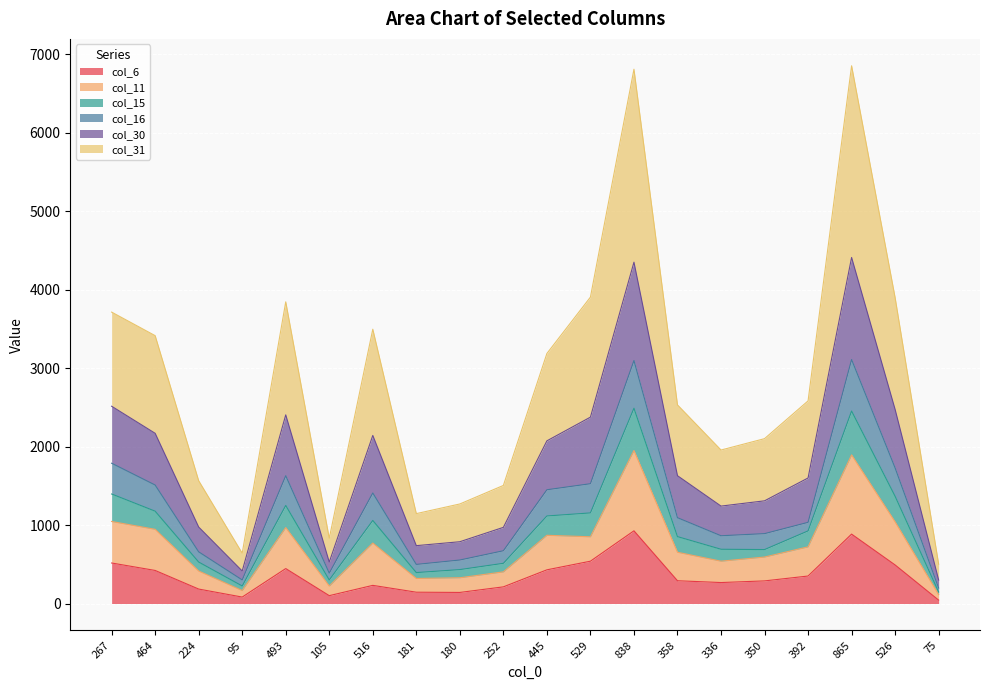

The col_30 series shows 11188 at 865. True or false?

False